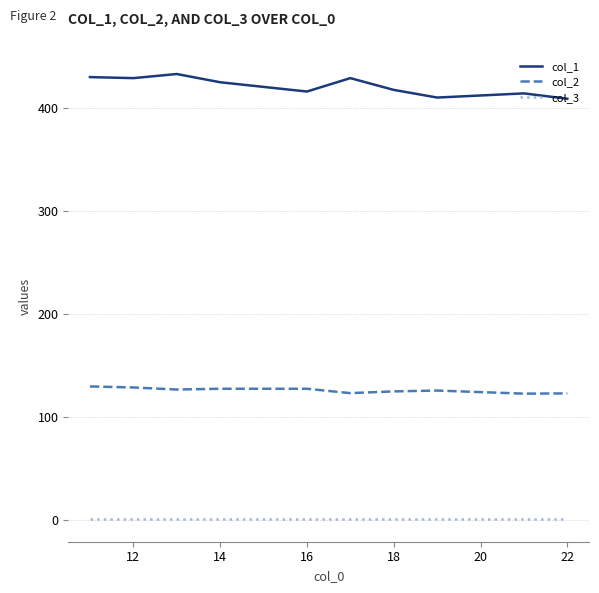

List the series in order of their peak value, lowest first.

col_3, col_2, col_1